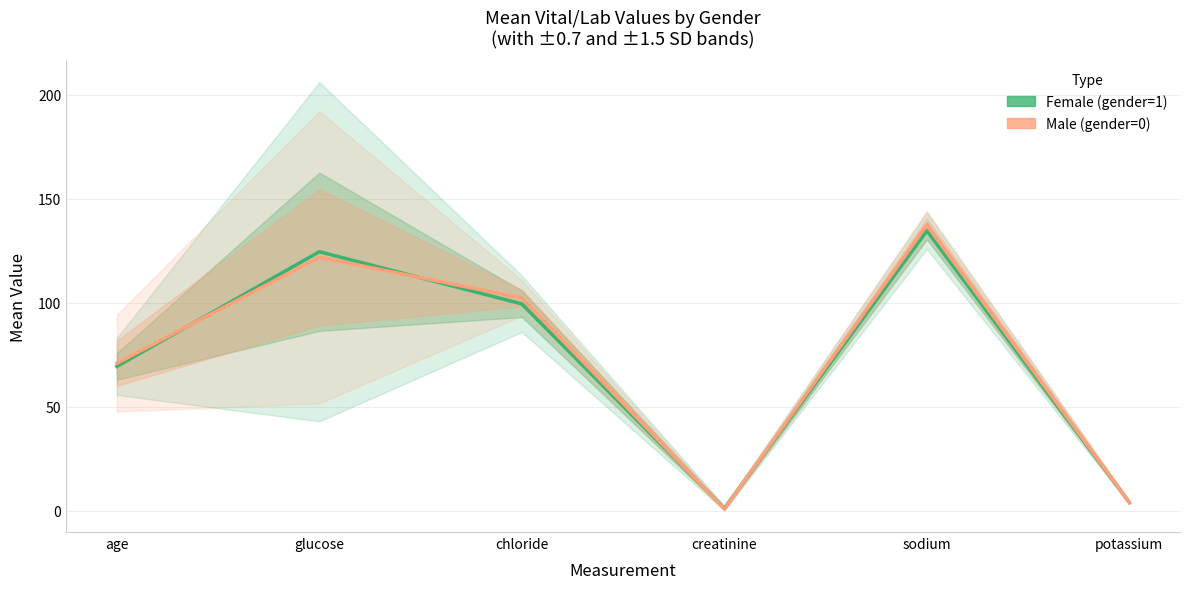

What position from the right is glucose?

5